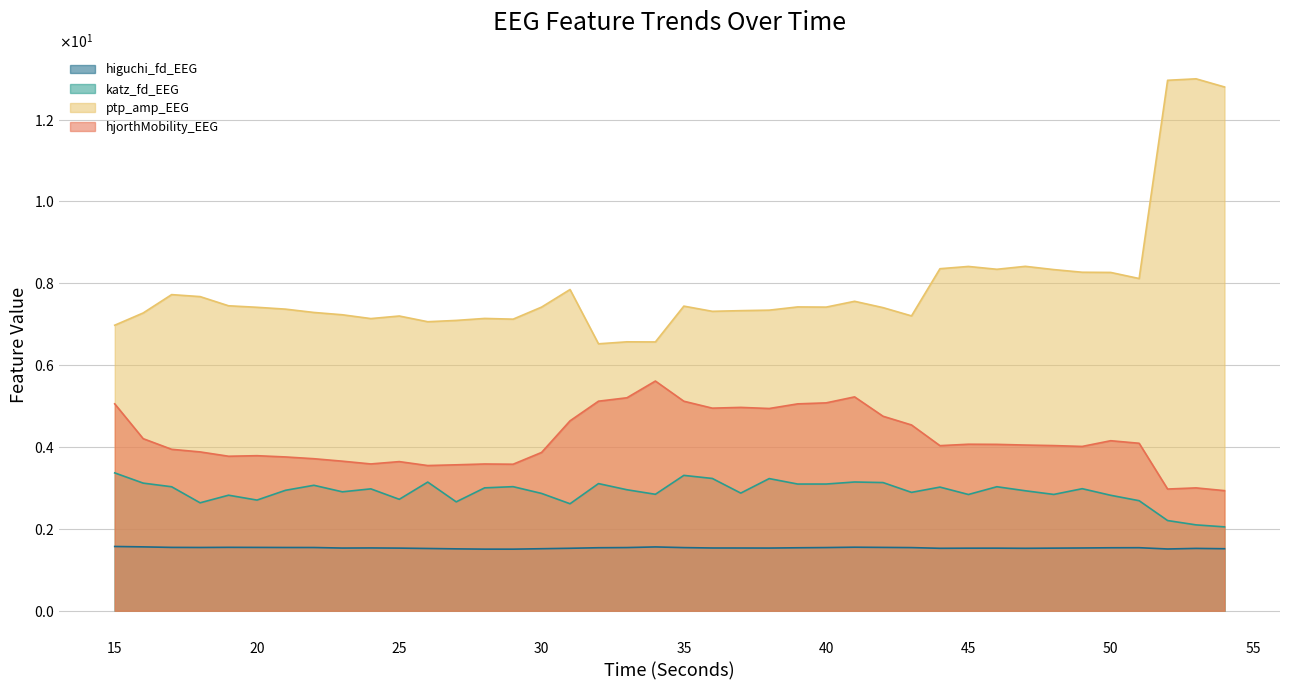

How many higuchi_fd_EEG values are between 1 and 2?

40